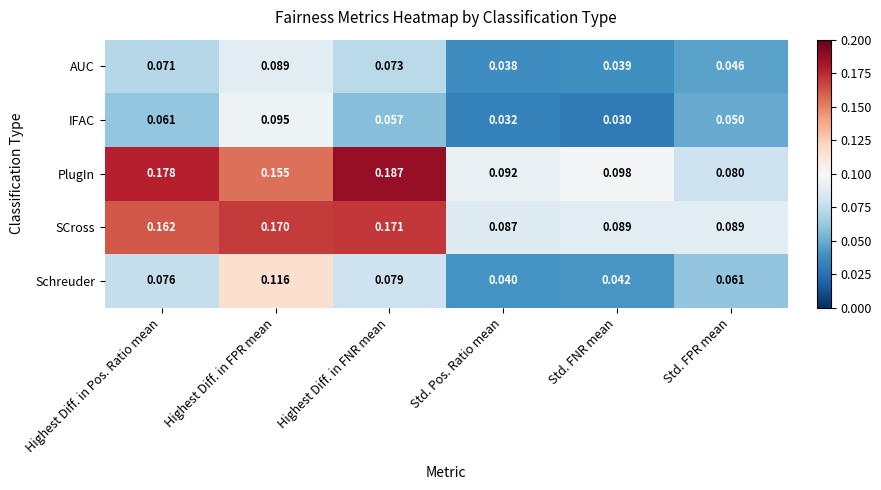

At which category is the sum across all series the highest?

Highest Diff. in FPR mean